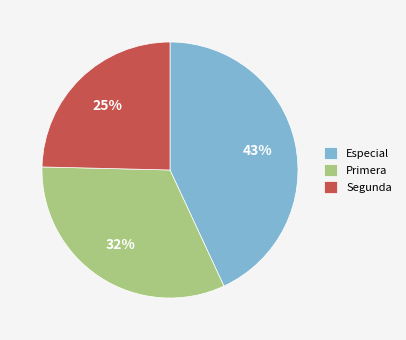

To the nearest percent, what is the average slice percentage?

33%